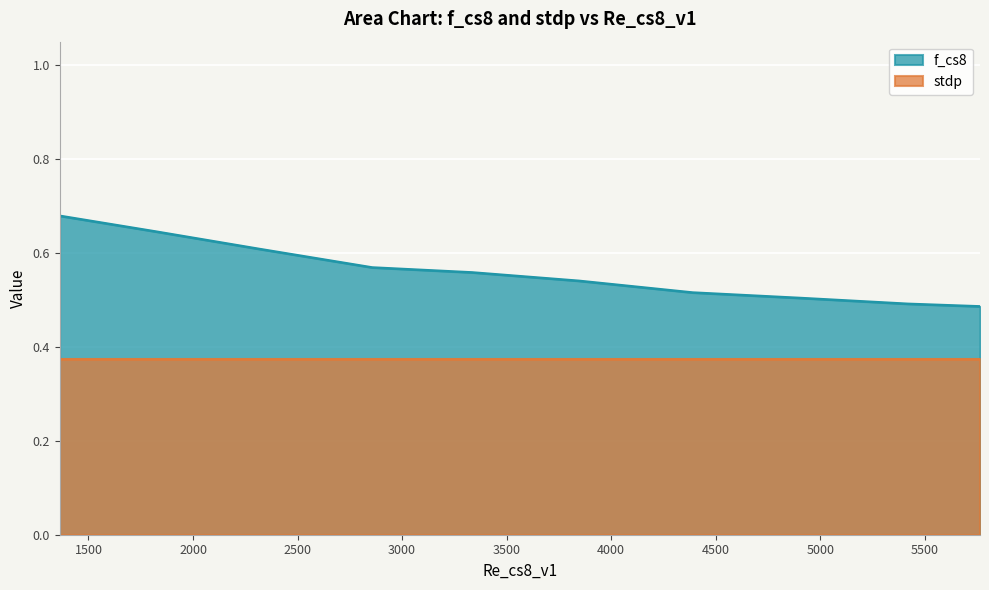

How many lines are shown in the chart?

2